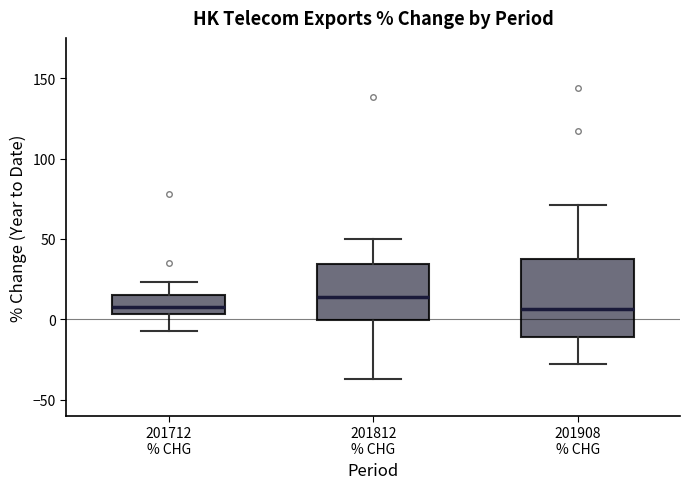

Comparing the boxes themselves (not the whiskers), which one is the tallest?

201908 % CHG